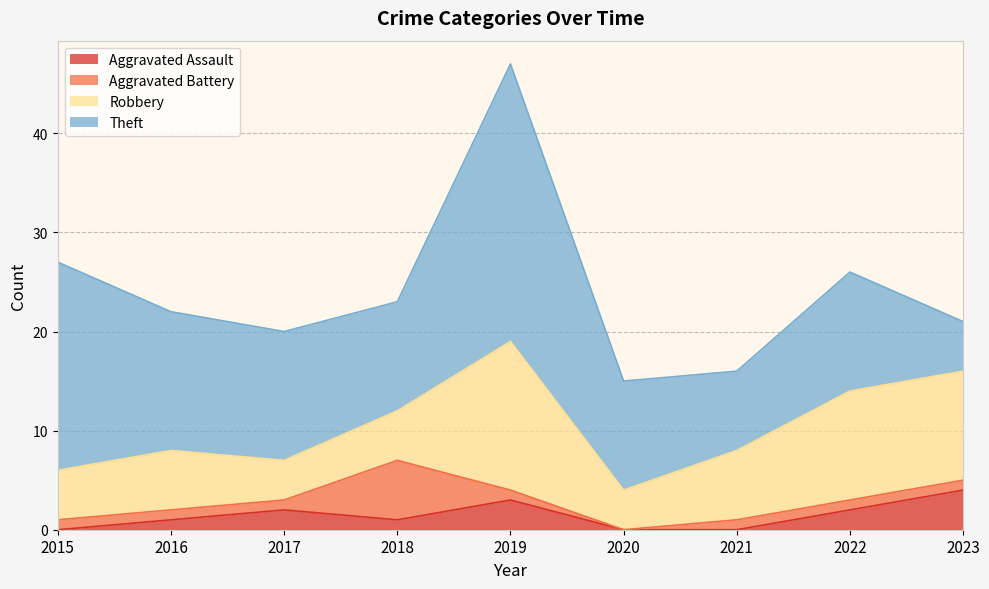

True or false: Robbery has a value of 6 at 2016.

True